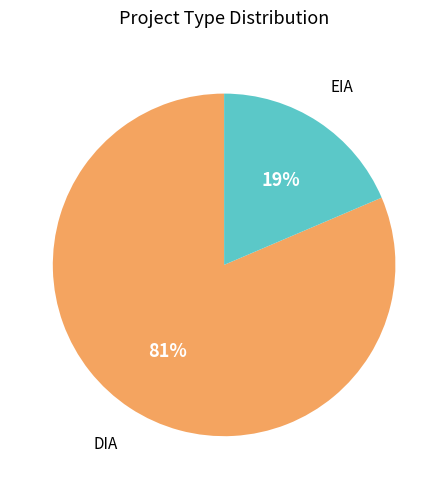

Does any single category account for the majority?

Yes